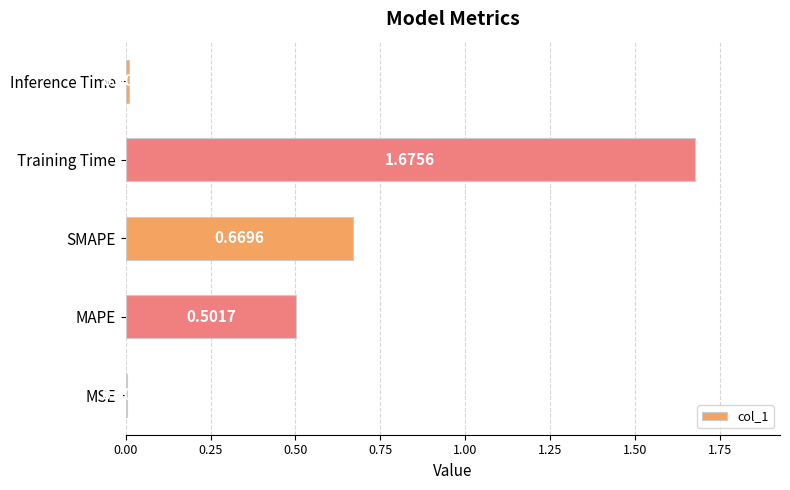

What is the sum of the values at MAPE and Inference Time?

0.5